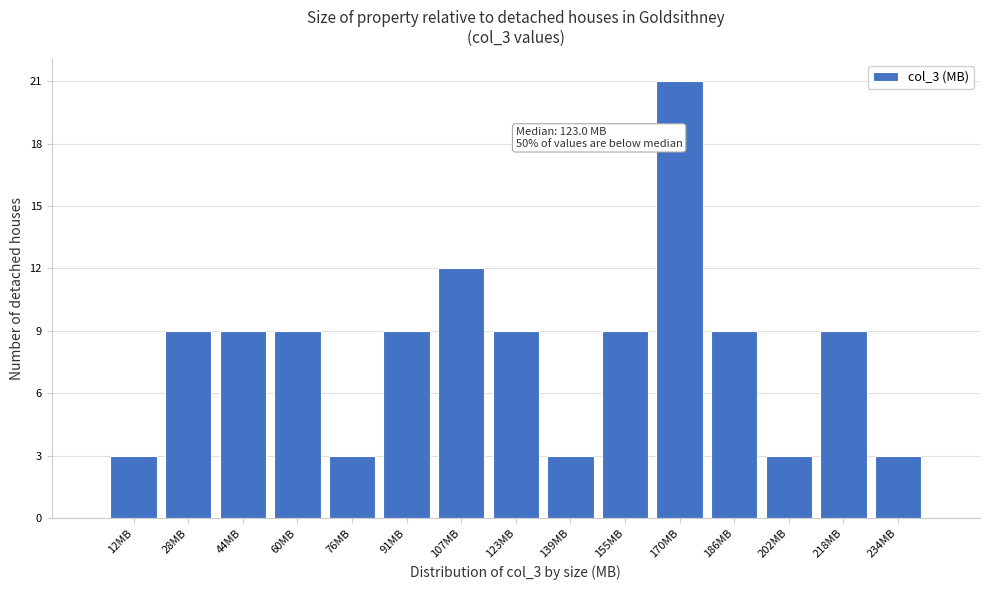

Over which range of the x-axis is the bar tallest?

162 to 178